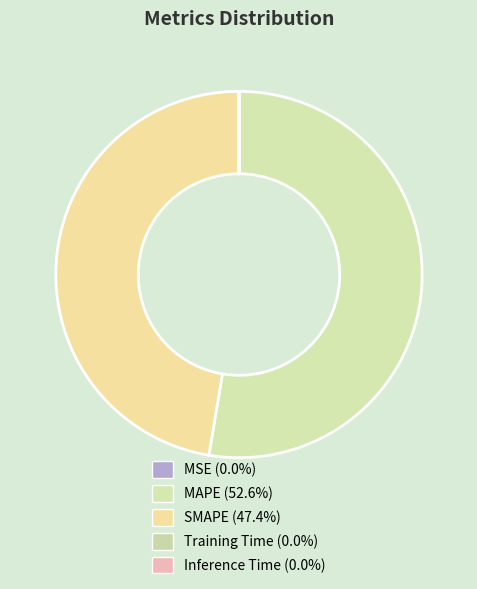

Is it true that MAPE is 43% of the pie?

False